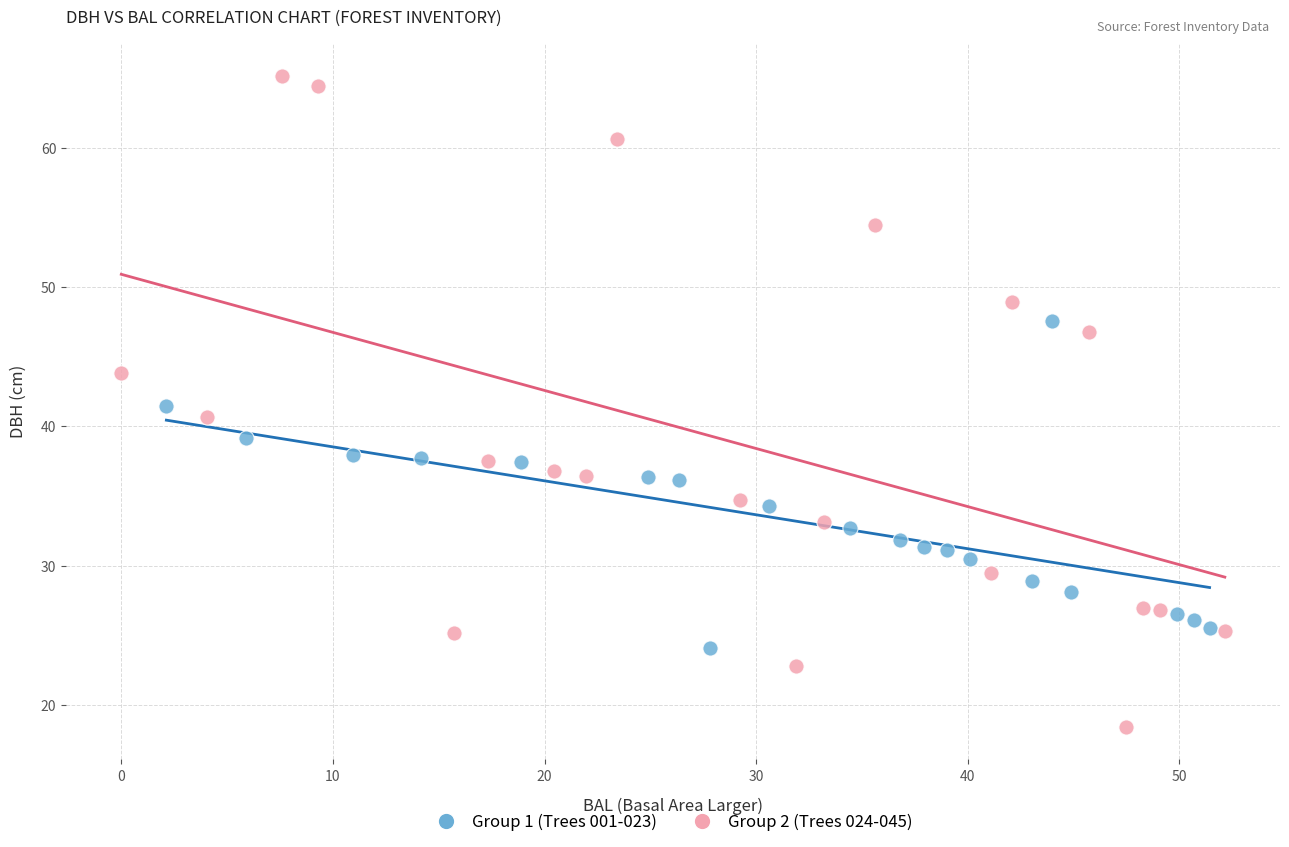

Which series reaches the minimum Y coordinate?

Group 2 (Trees 024-045)